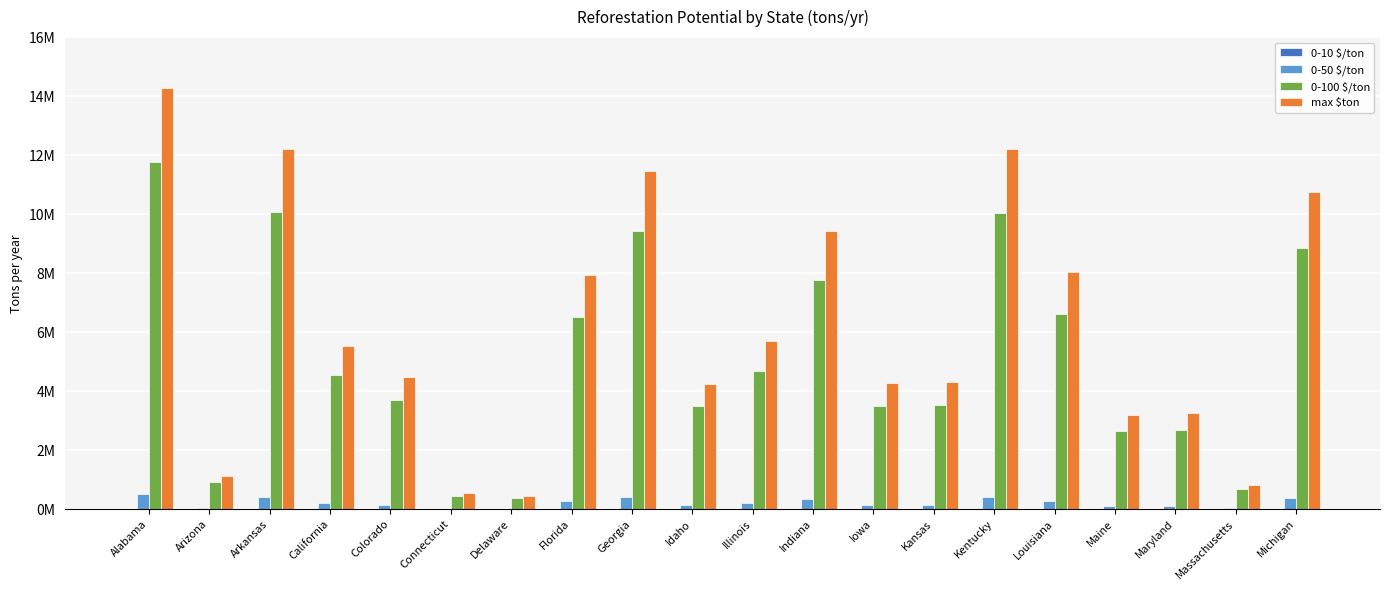

What is the spread (max minus min) of values at California?

5543987.8